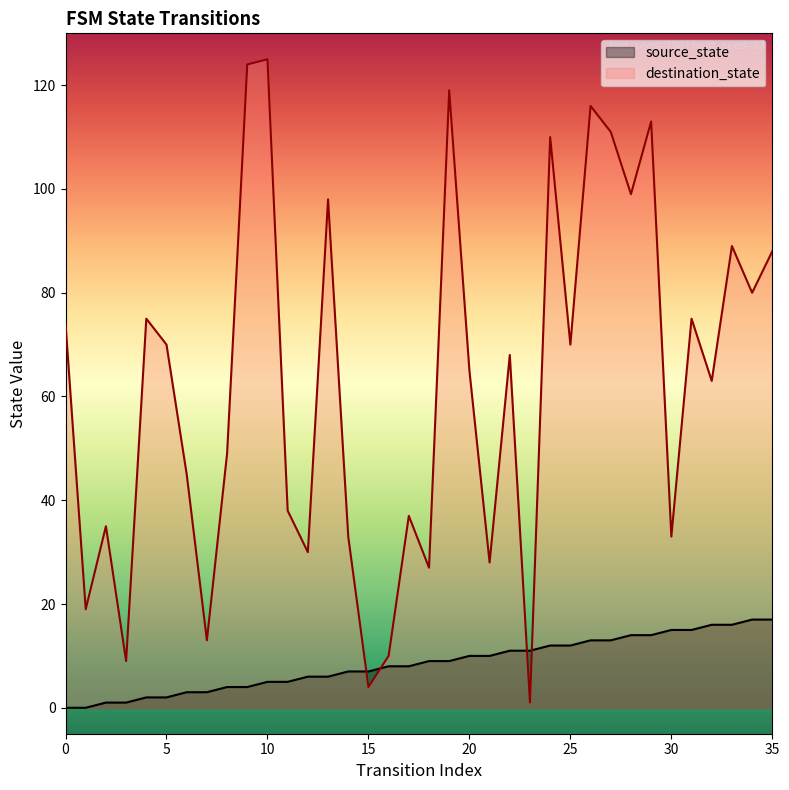

The destination_state series shows 85 at 32. True or false?

False